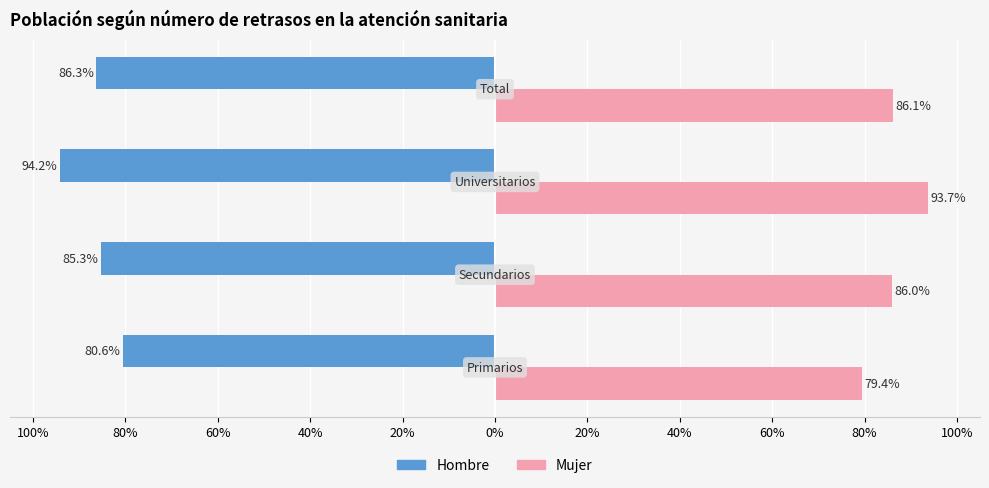

Reading left to right, list all the values displayed in this chart.

Hombre: -0.8	-0.9	-0.9	-0.9
Mujer: 0.8	0.9	0.9	0.9